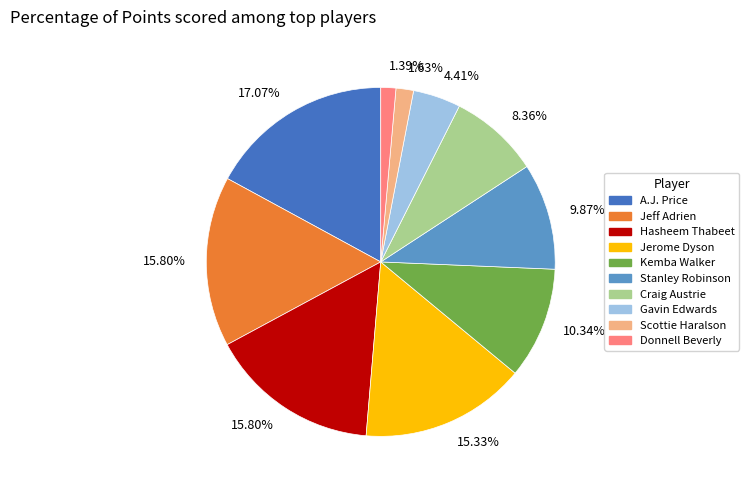

Is there any slice that represents more than half of the pie?

No